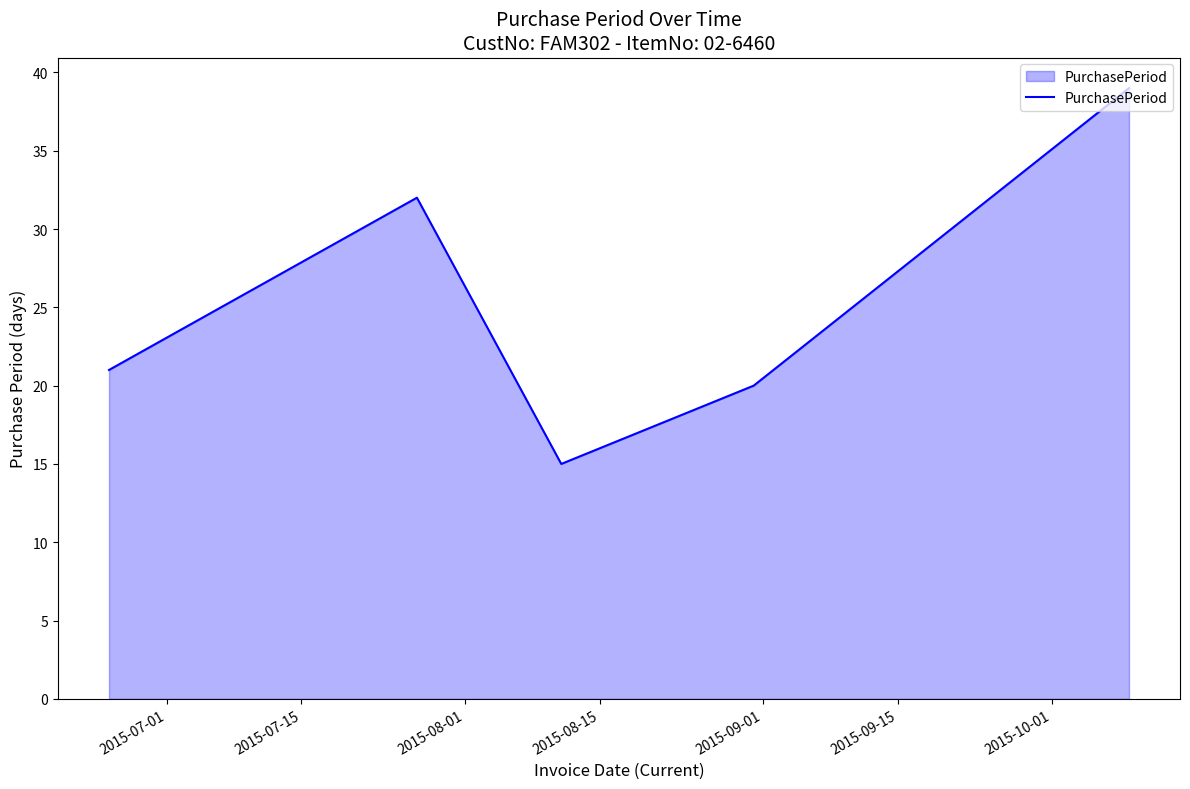

How many interior local peaks (higher than both neighbors) does the data have?

1